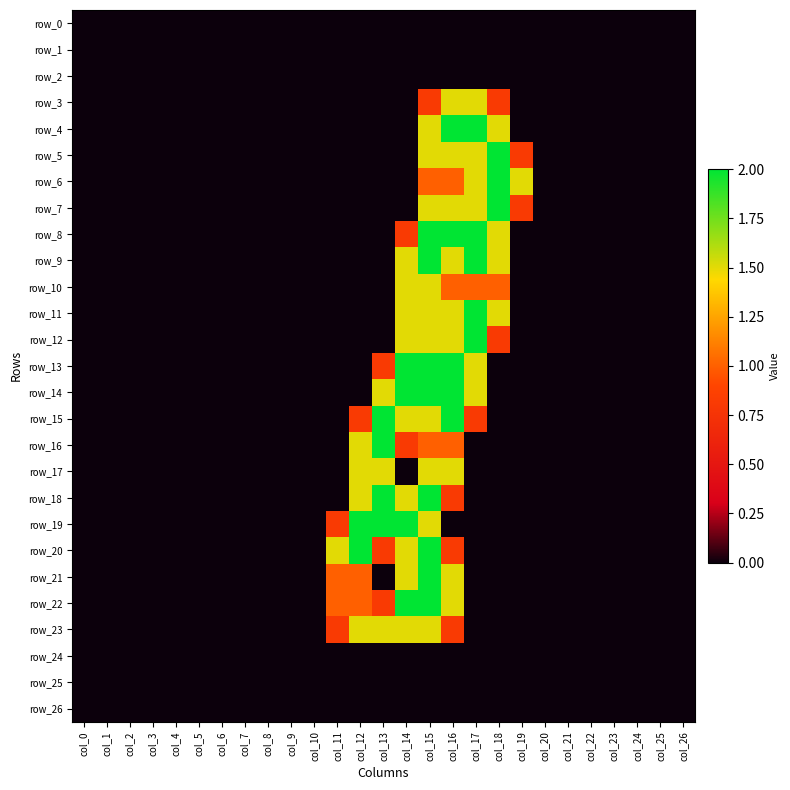

How many data points in row_9 are above 0?

5